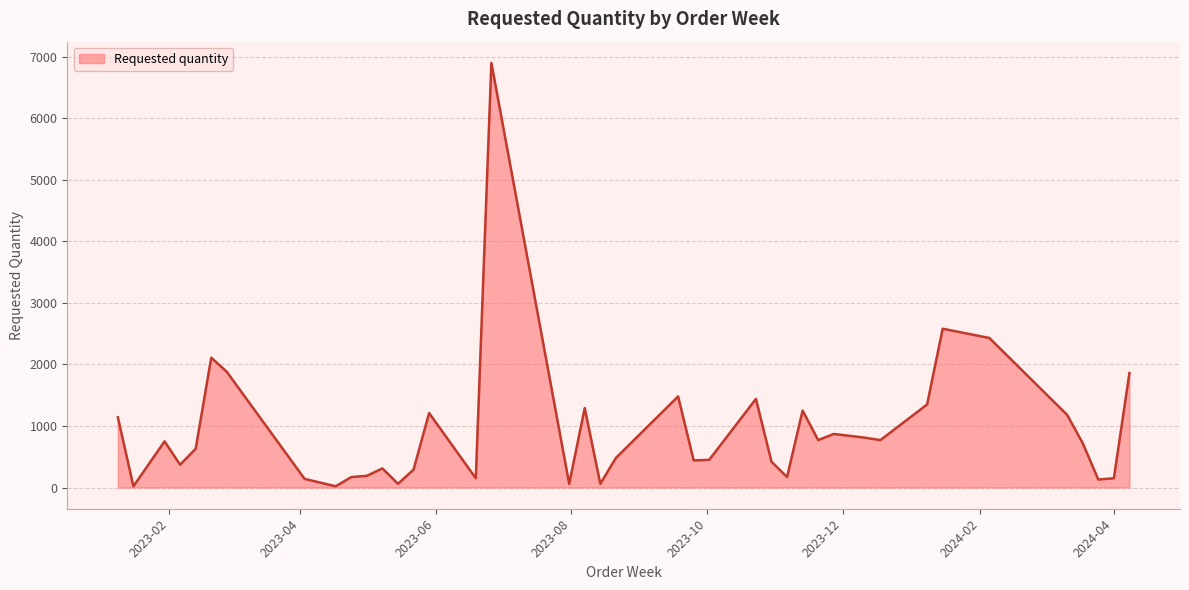

What is the greatest value displayed?

6900